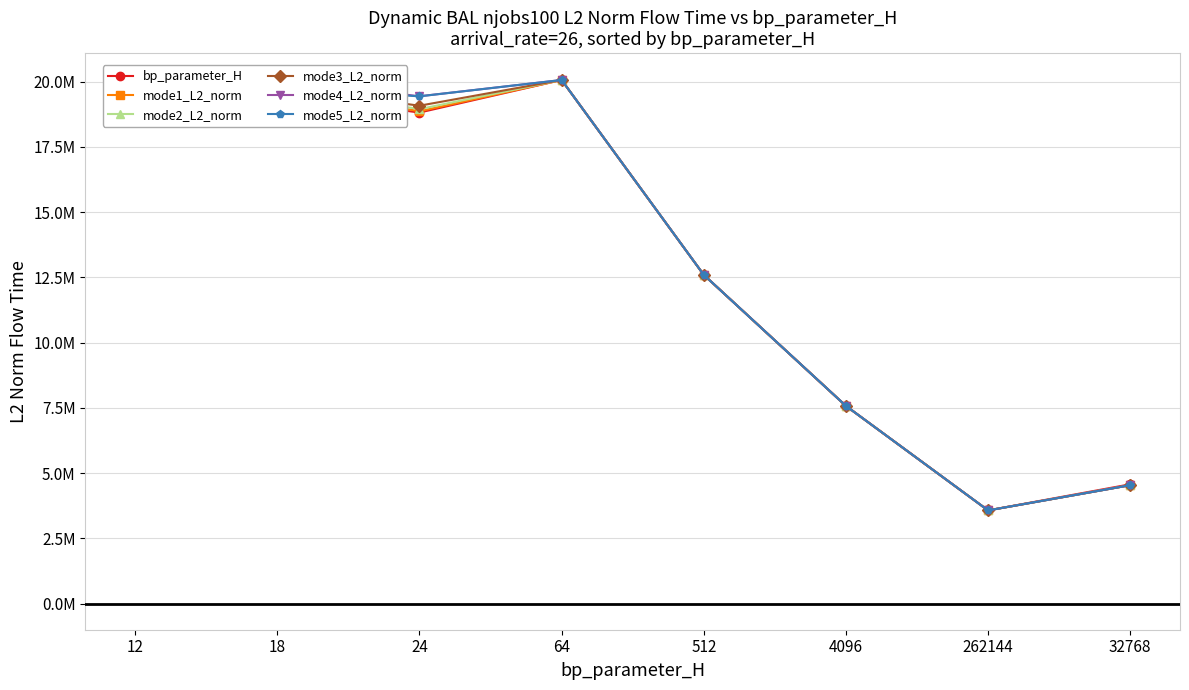

What is the minimum value shown in the chart?

3568749.4